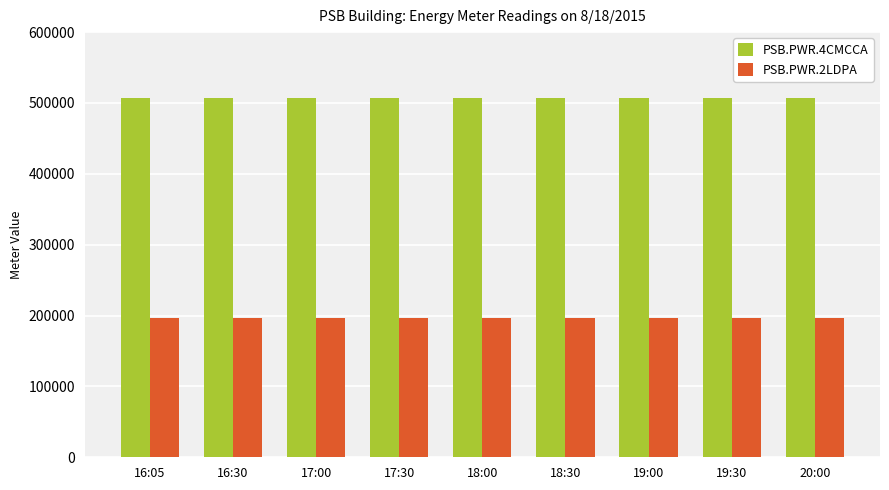

What are all the series names shown in the legend?

PSB.PWR.4CMCCA, PSB.PWR.2LDPA